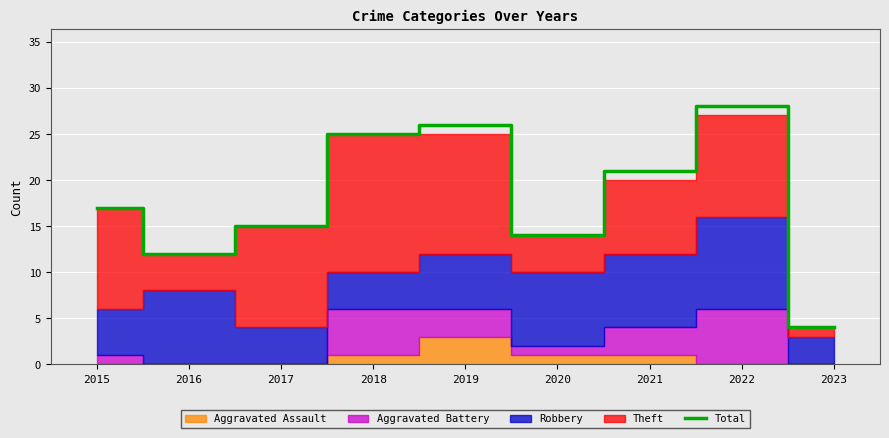

Reading right to left, what are all the values shown in this chart?

2023=4	2022=28	2021=21	2020=14	2019=26	2018=25	2017=15	2016=12	2015=17